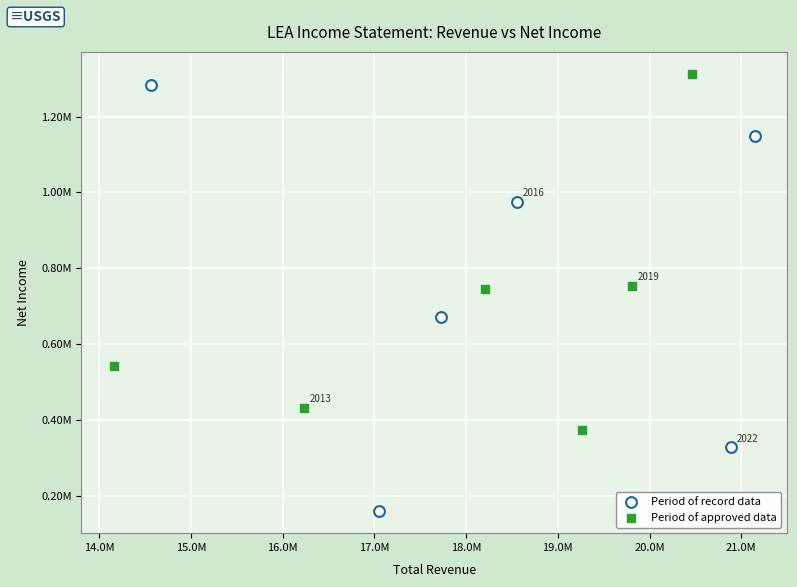

What are all the series names shown in the legend?

Period of record data, Period of approved data